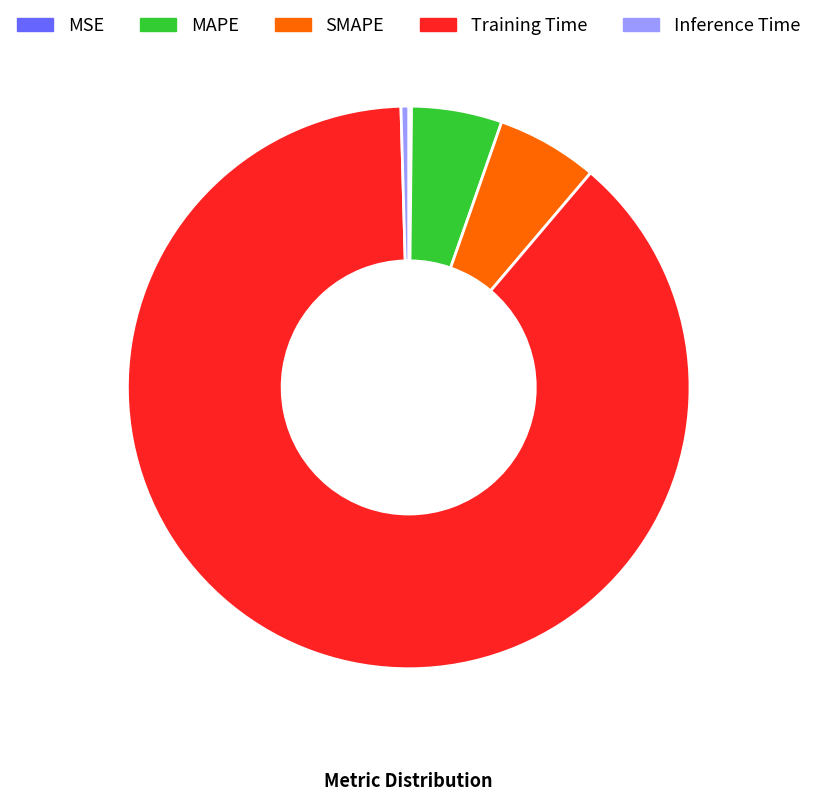

Does SMAPE account for over 50% of the chart?

No